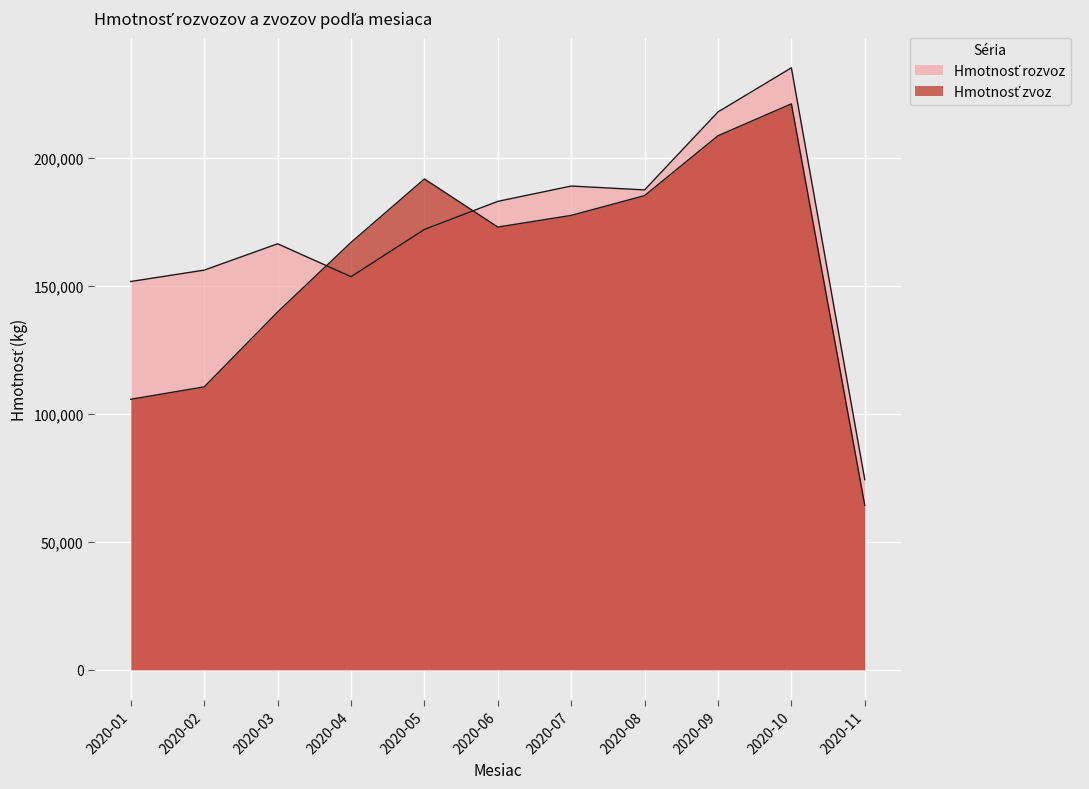

What is the sum of the Hmotnosť rozvoz values at 2020-11 and 2020-04?

227967.3